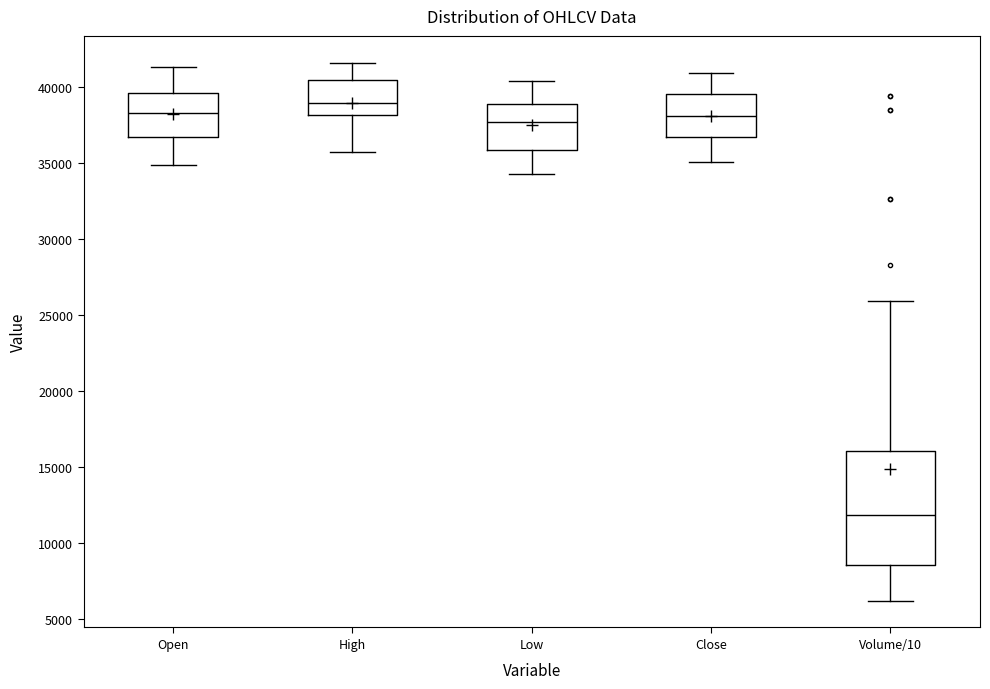

Reading left to right, transcribe this box plot: for each box, give where its median line is, the range the box spans, and where its two whiskers end, as read against the y-axis. The values are not printed on the chart, so give them approximately, as read against the axis.

Open: median 38500, box 36500 to 39500, whiskers 35000 to 41500
High: median 39000, box 38000 to 40500, whiskers 36000 to 41500
Low: median 37500, box 36000 to 39000, whiskers 34500 to 40500
Close: median 38000, box 36500 to 39500, whiskers 35000 to 41000
Volume/10: median 12000, box 8500 to 16000, whiskers 6000 to 26000